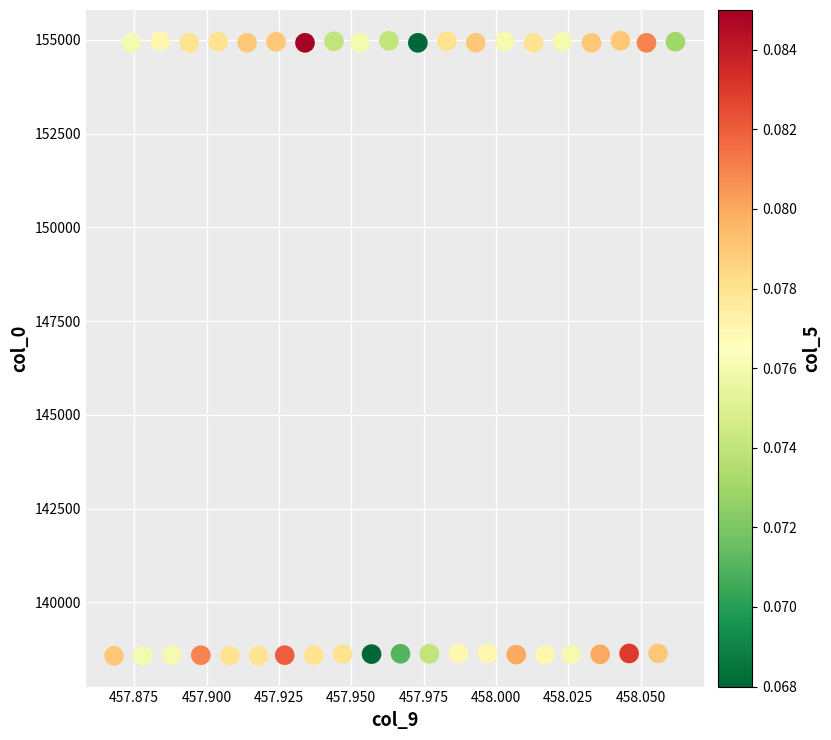

What is the range of Y values (max minus min)?

16406